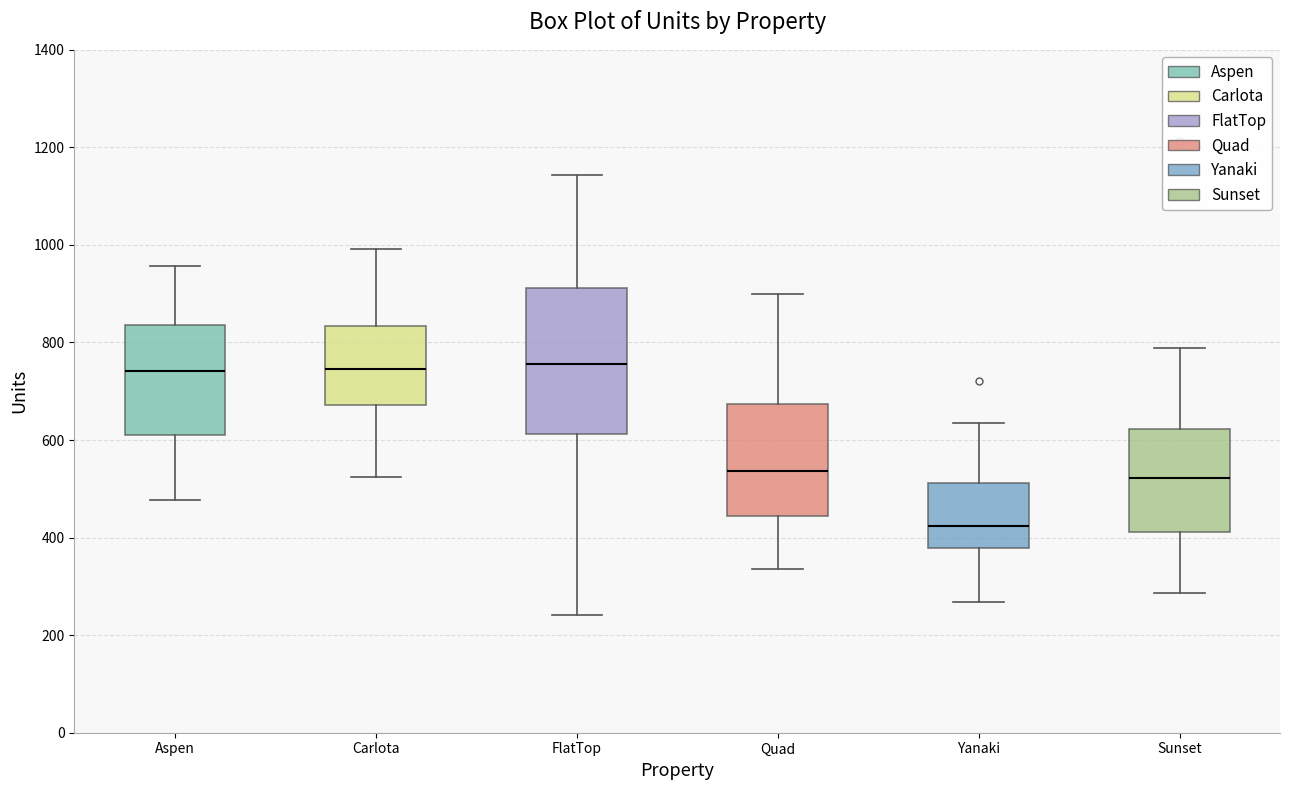

Which box is the tallest, from its lower edge to its upper edge?

FlatTop